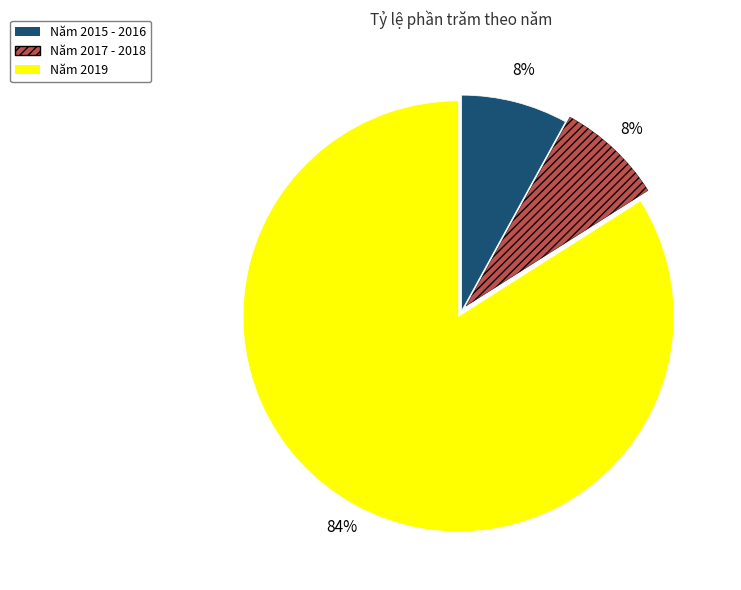

What percentage is the Năm 2017 - 2018 slice, to the nearest percent?

8%